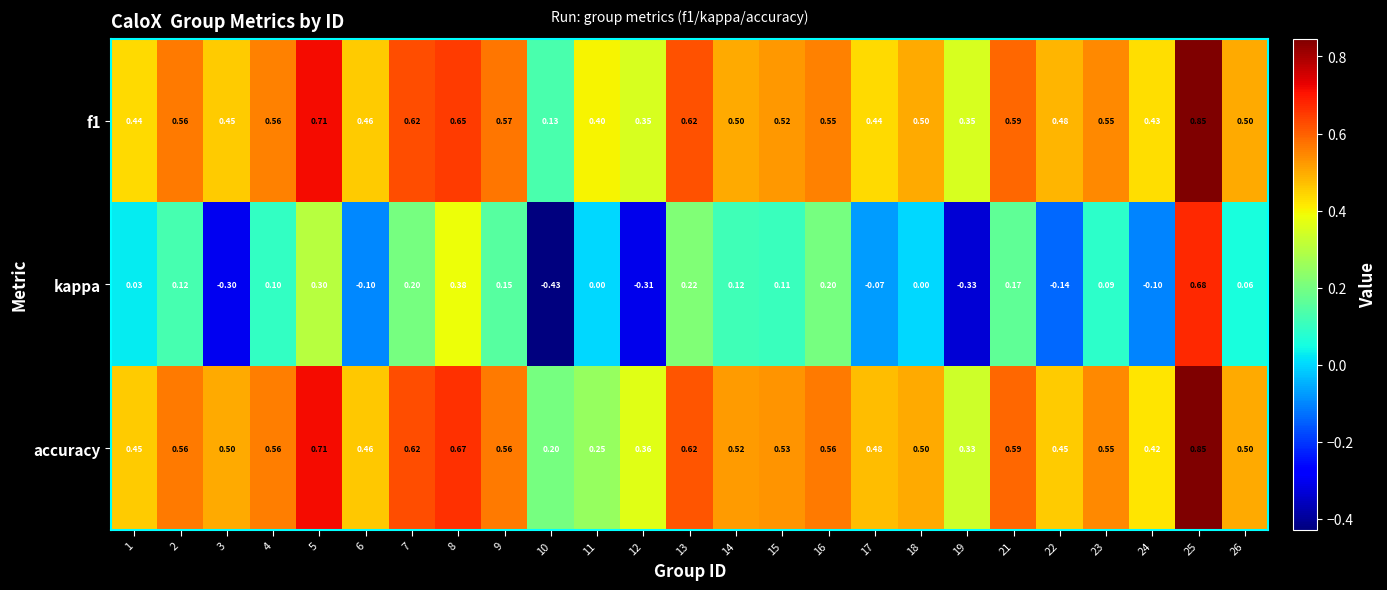

Which series has the largest range (max minus min)?

kappa